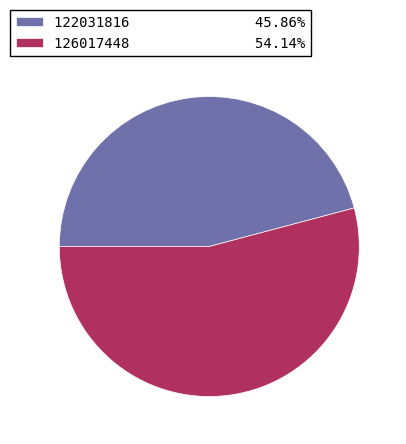

True or false: 122031816 accounts for 46% of the total.

True